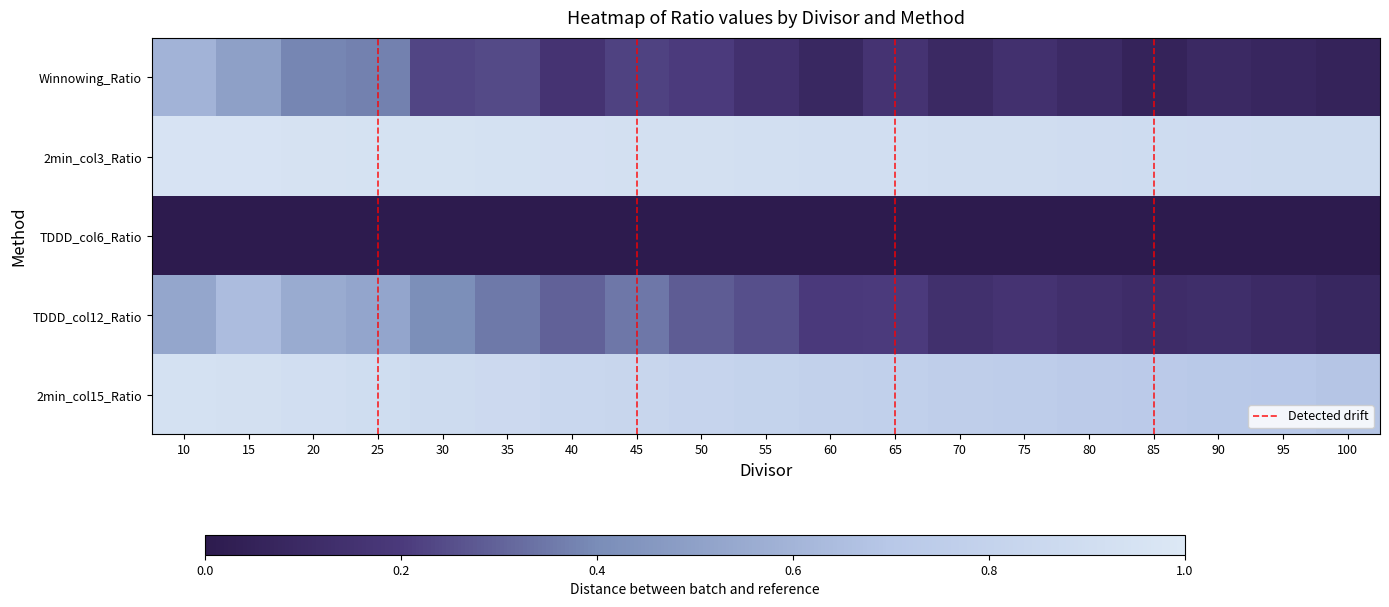

The 2min_col3_Ratio series shows 1.4 at 80. True or false?

False